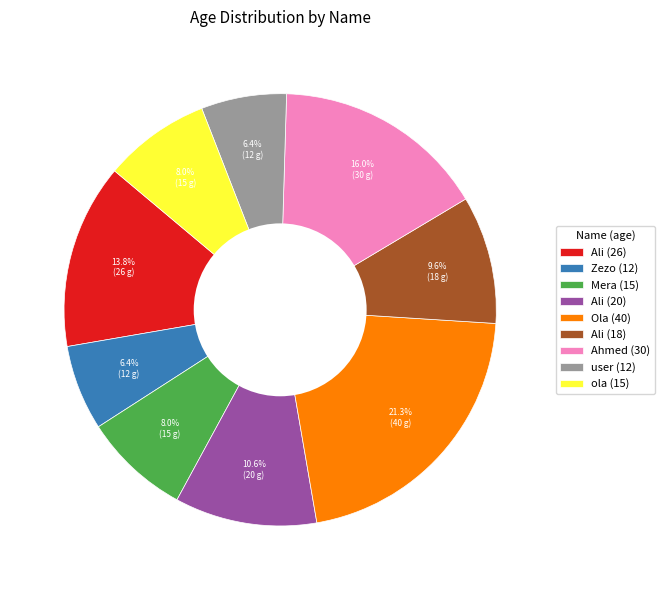

What portion of the pie excludes ola (15)?

92.0%